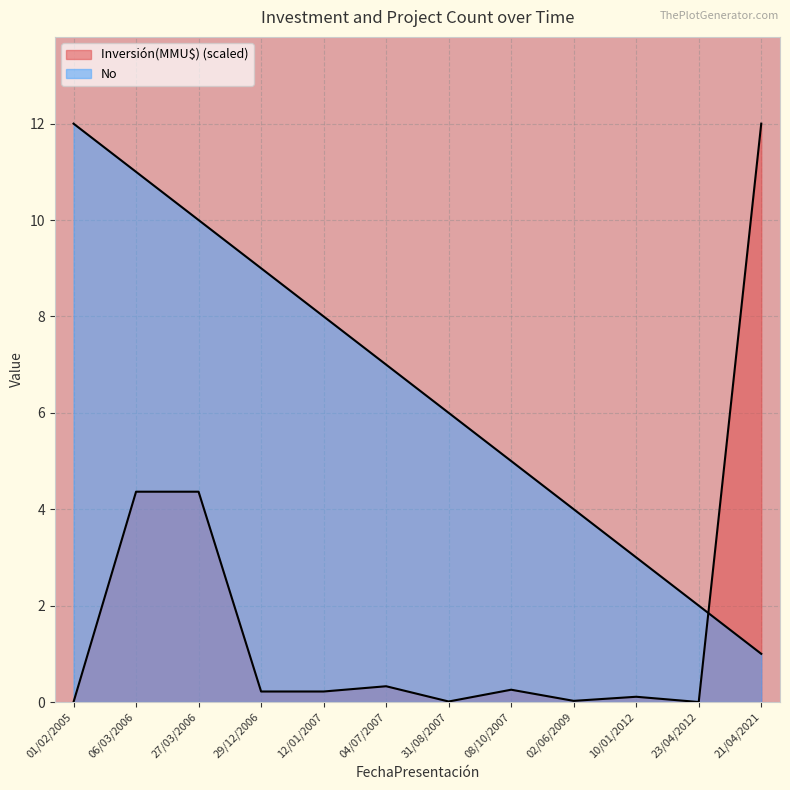

How many lines are shown in the chart?

2